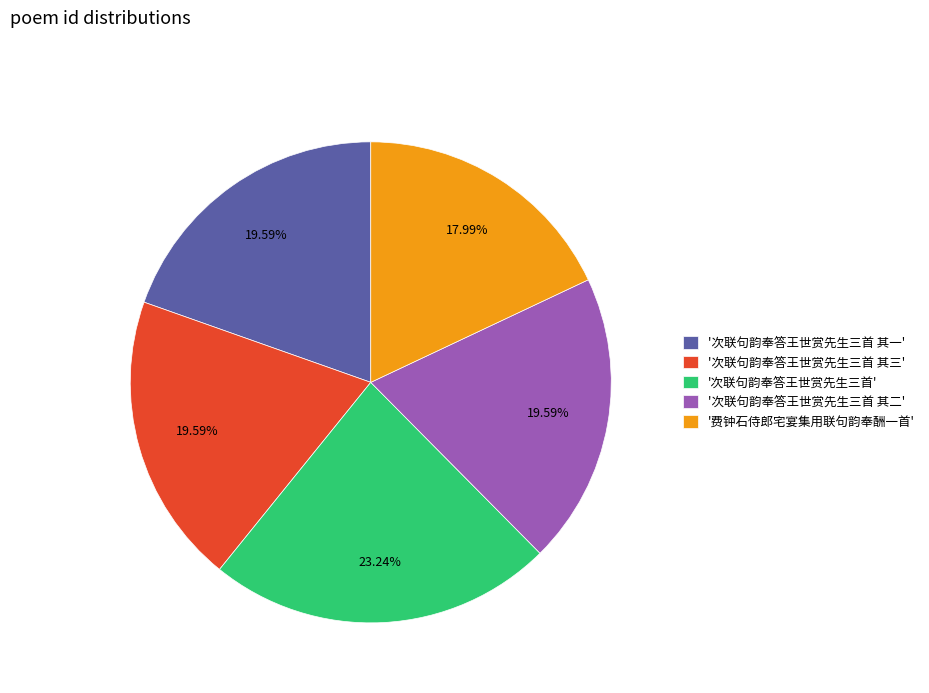

How many segments does this pie chart have?

5